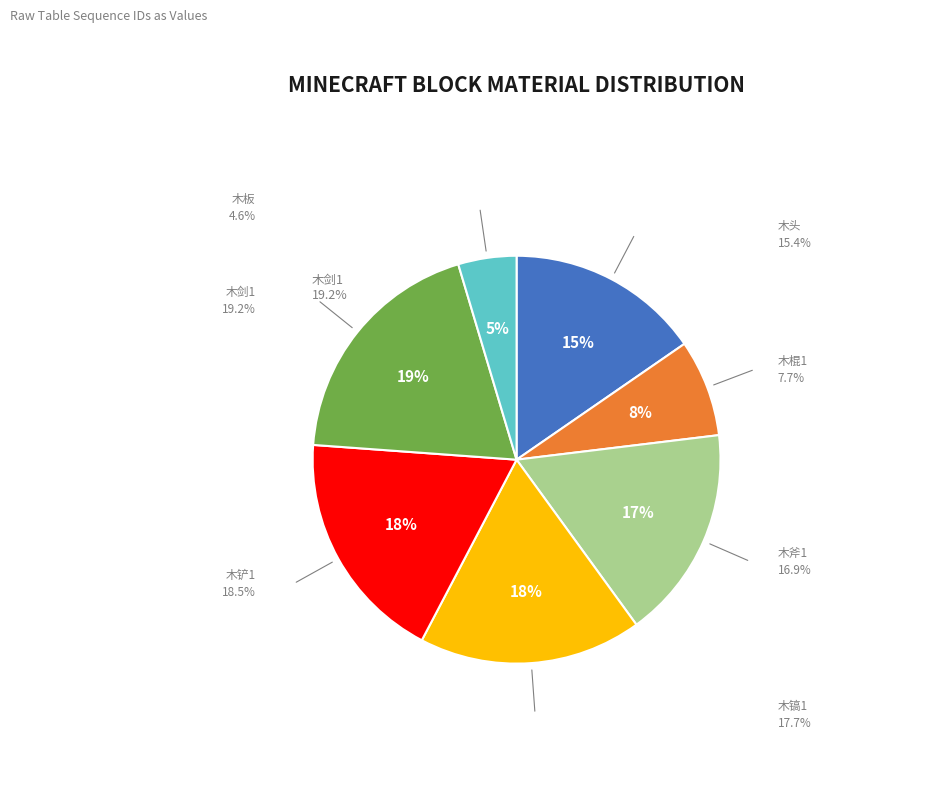

Do 木头 and 木镐1 together represent more than half of the pie?

No